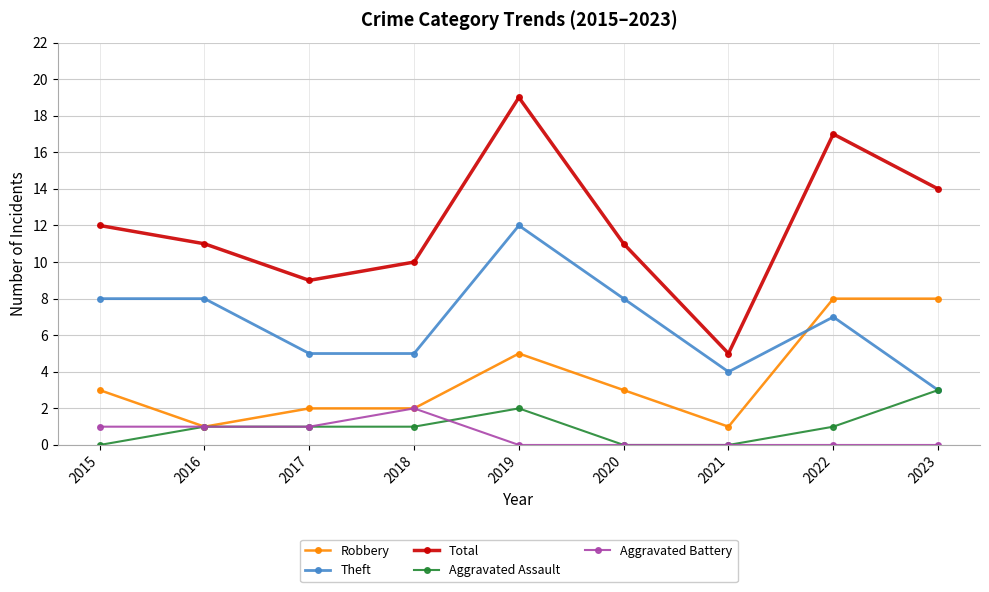

Does the chart display data point markers on the line(s)?

Yes